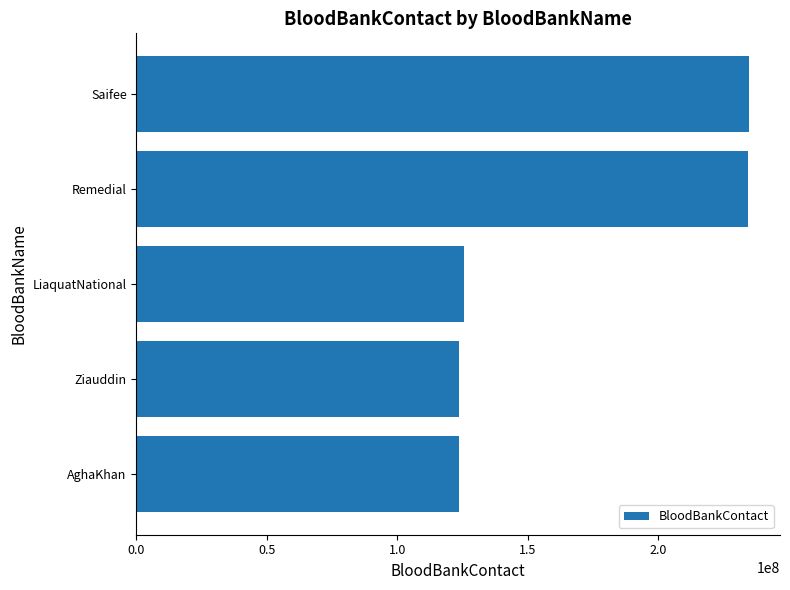

What is the average value?

168350502